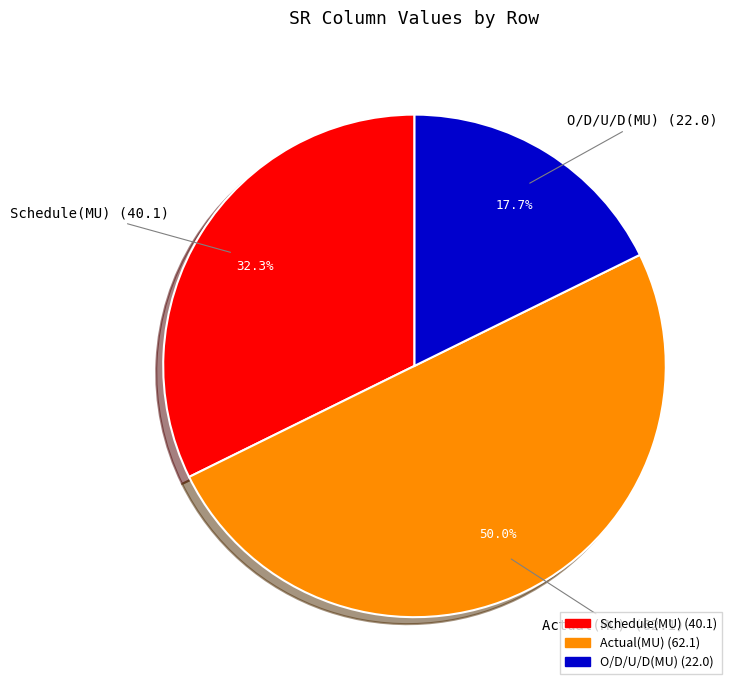

What portion of the pie excludes Schedule(MU)?

67.7%